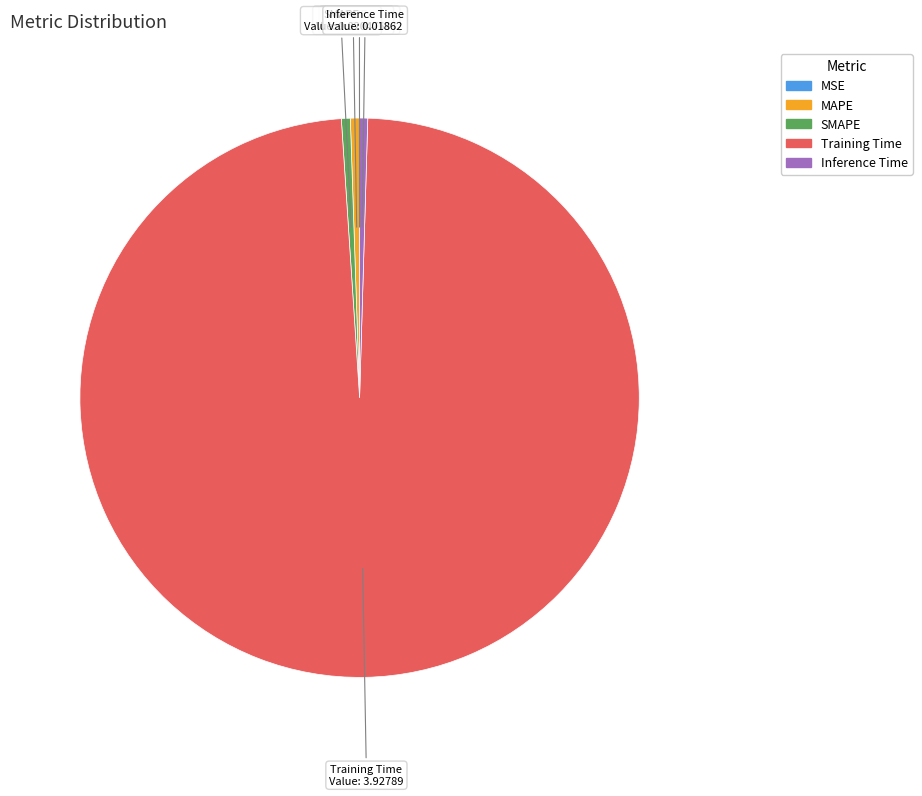

Which slice is the largest?

Training Time